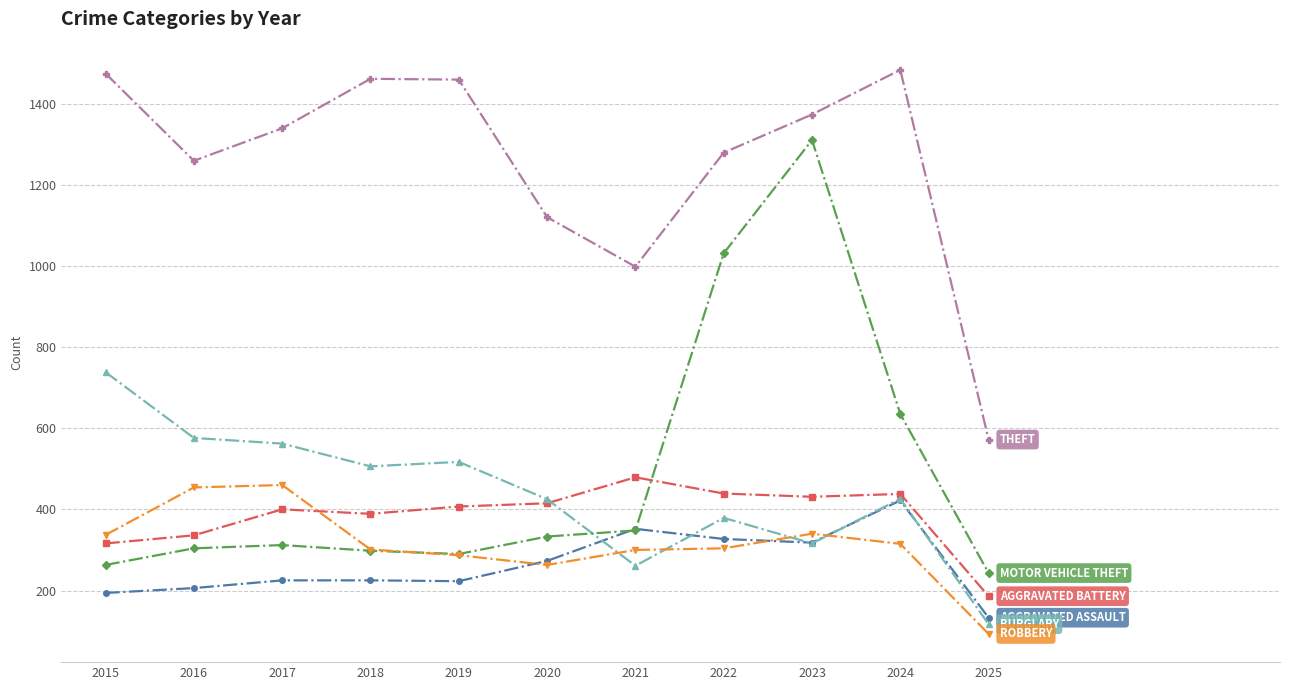

What is the difference between the highest and lowest values at 2019?

1236